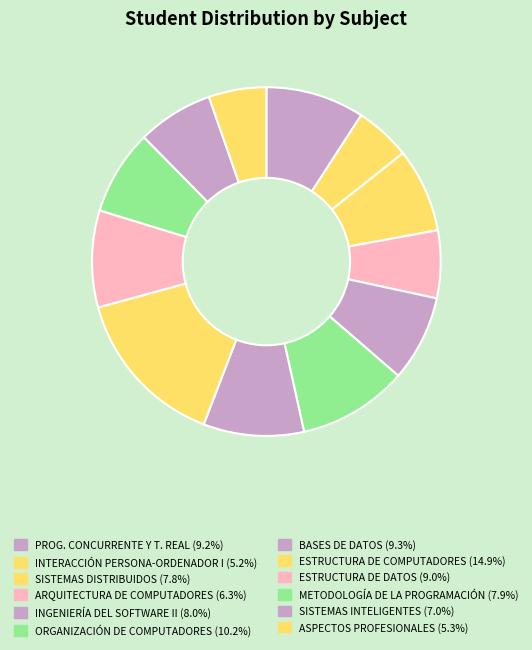

How many segments does this pie chart have?

12